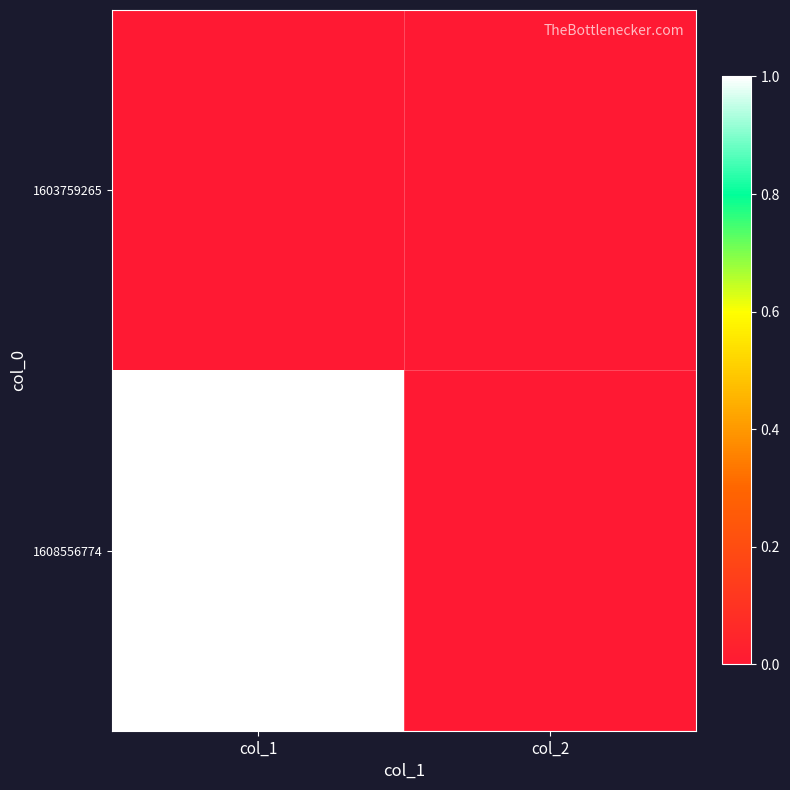

Rank the series by their maximum value, from highest to lowest.

1608556774, 1603759265